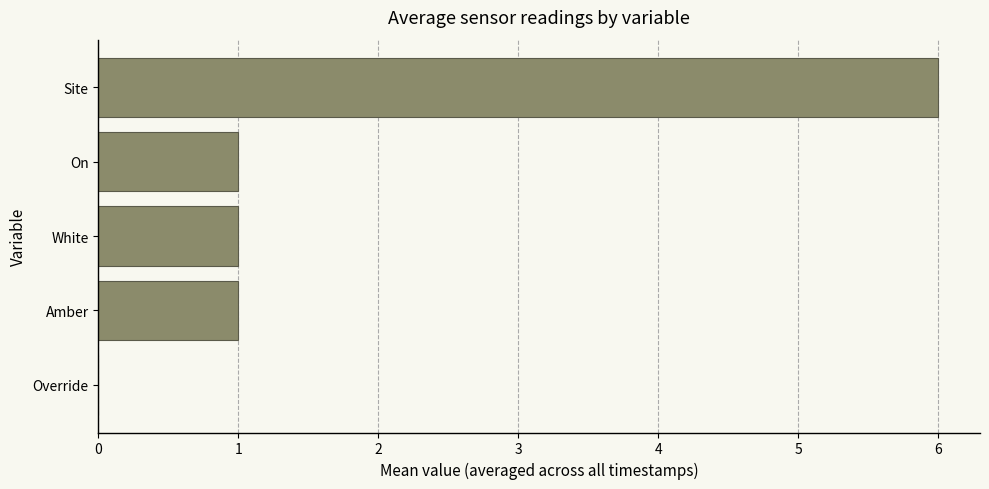

True or false: the data shows 0 at Override.

True